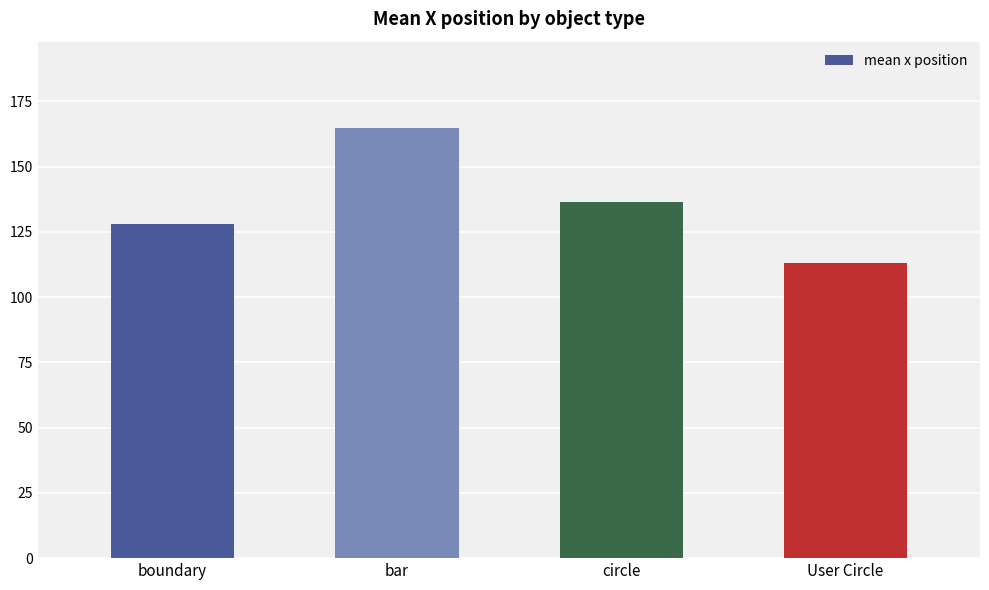

At which label does the data first exceed 136?

bar